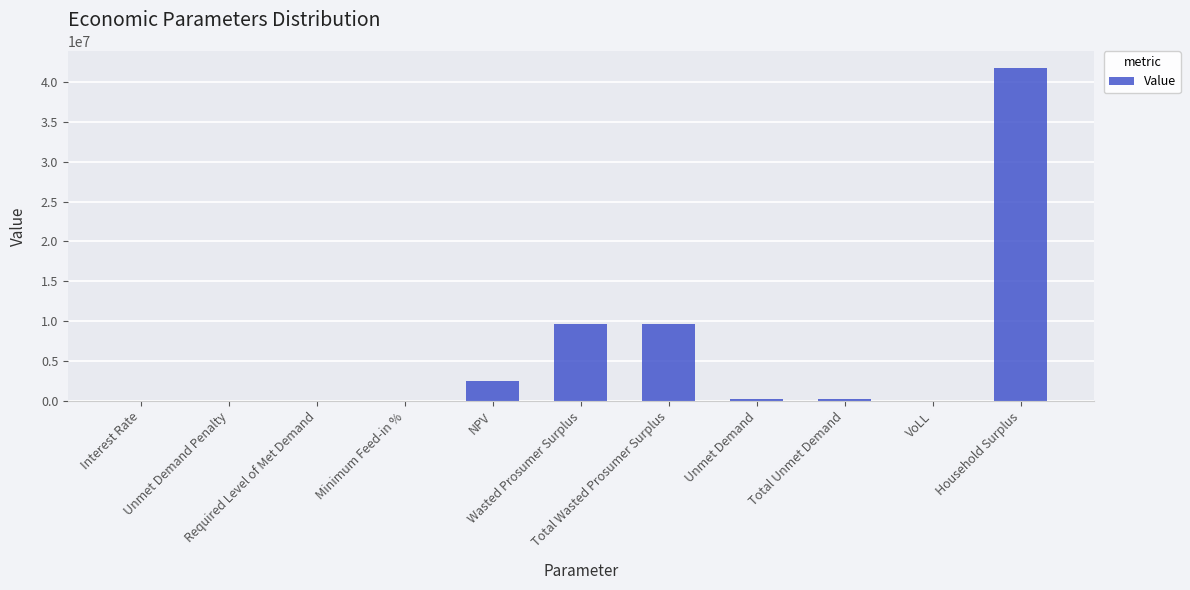

How many categories are shown in the chart?

11